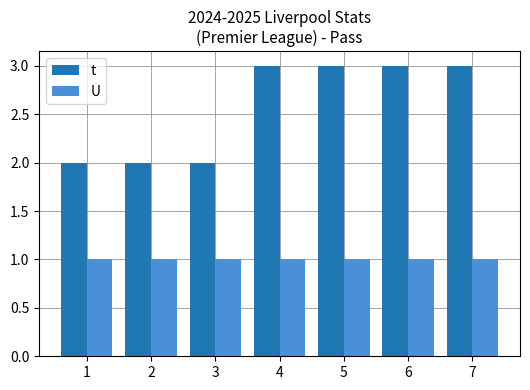

Which series has the largest range (max minus min)?

t